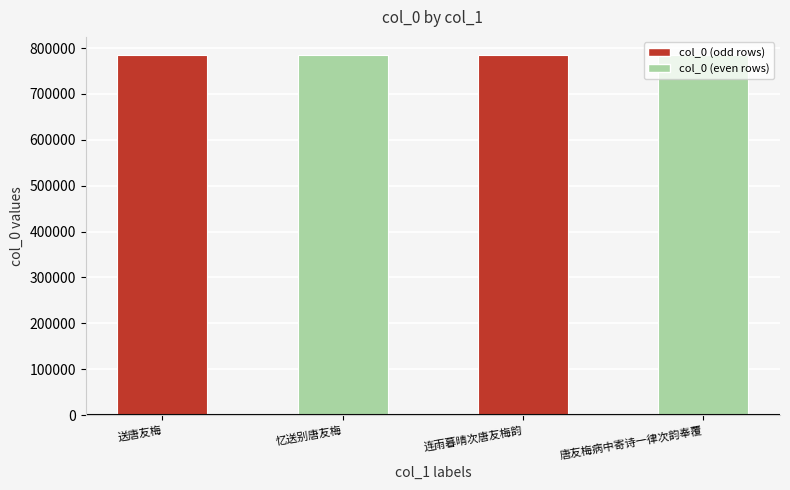

Count the number of data series in this chart.

1